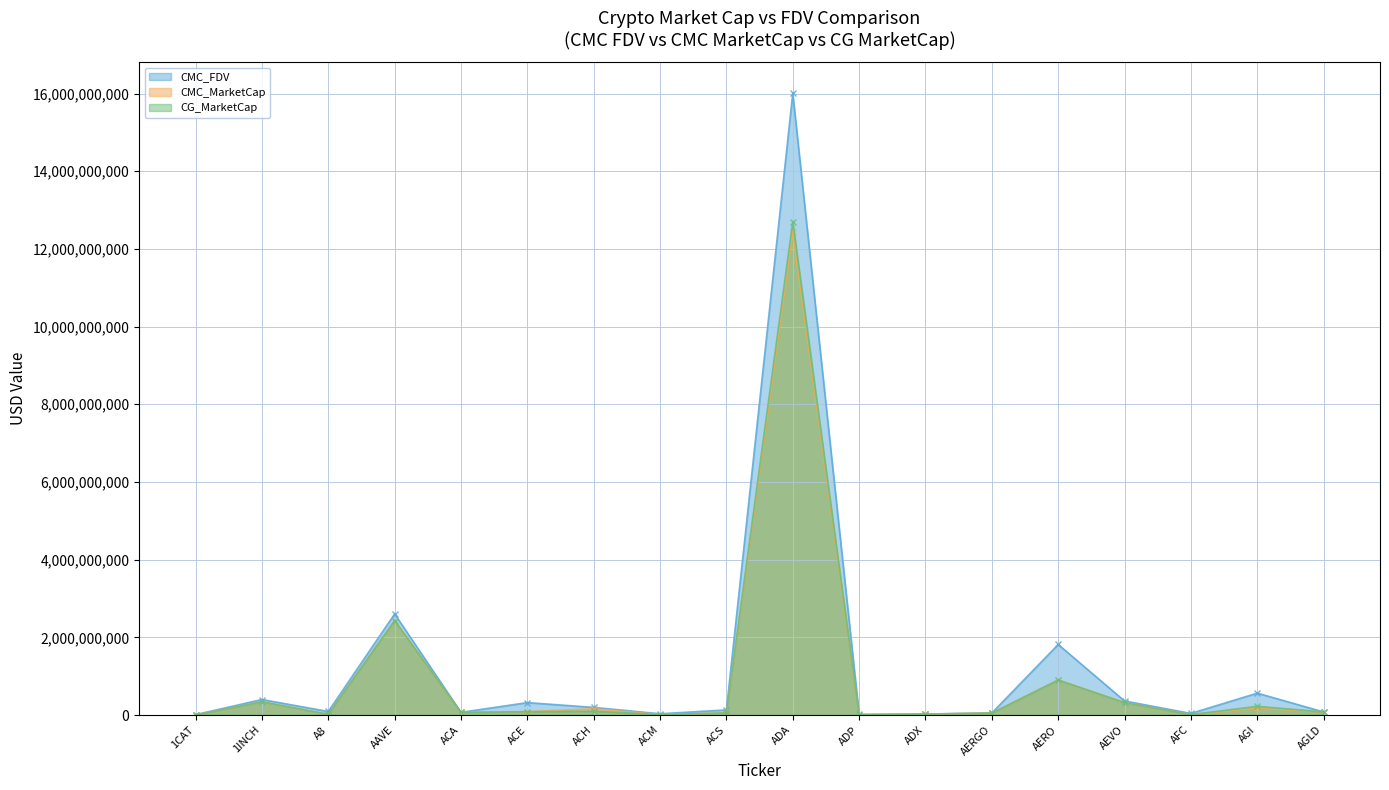

What is the total value across all series at ACE?

488844516.5